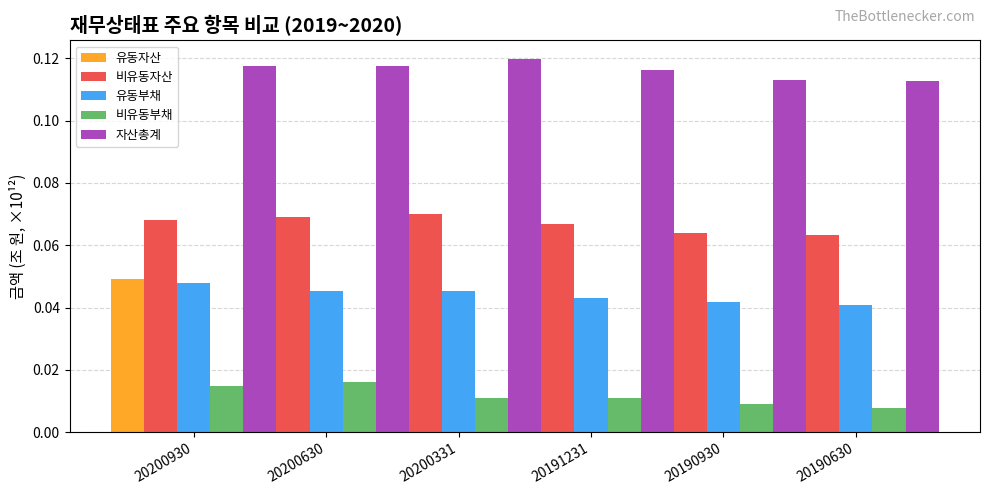

Which series has the largest range (max minus min)?

비유동부채